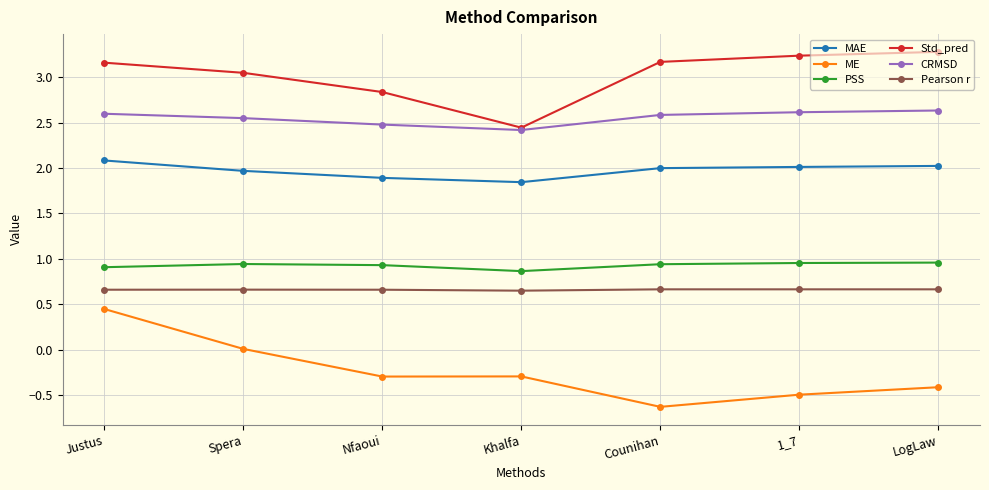

At which label does PSS reach its minimum?

Khalfa